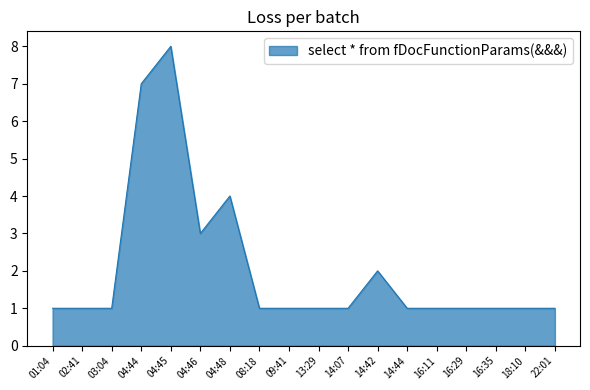

What is the sum of all values?

37